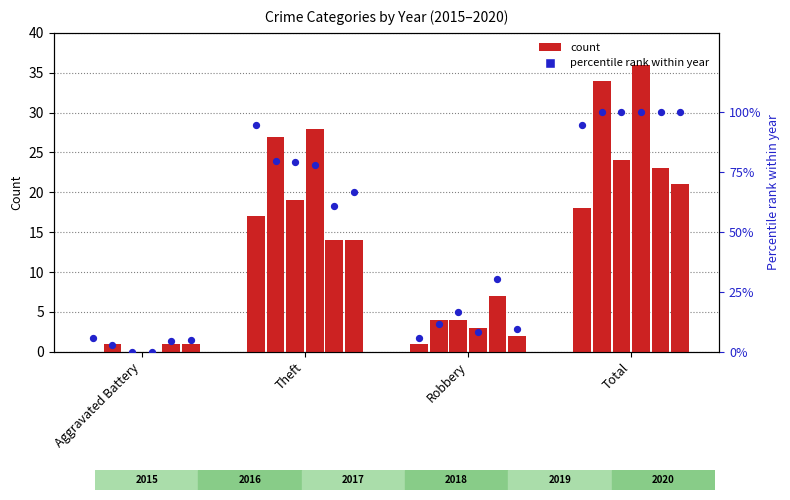

Which series has the largest total across all categories?

2018